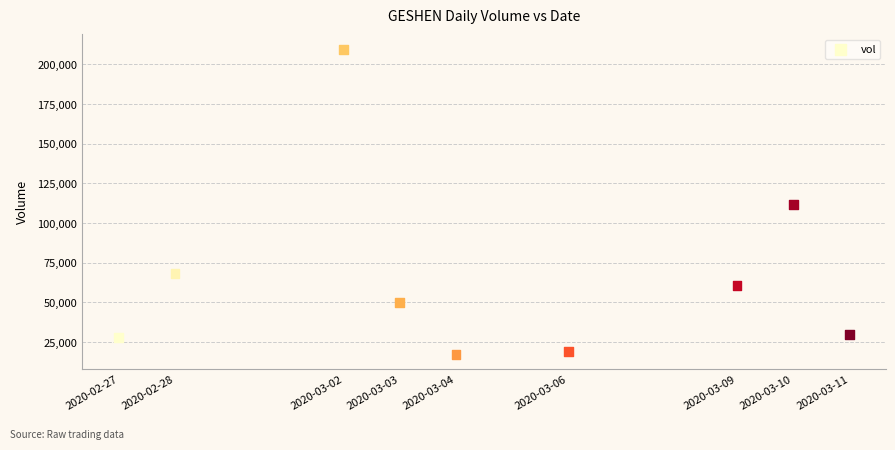

What is the range of Y values (max minus min)?

191900